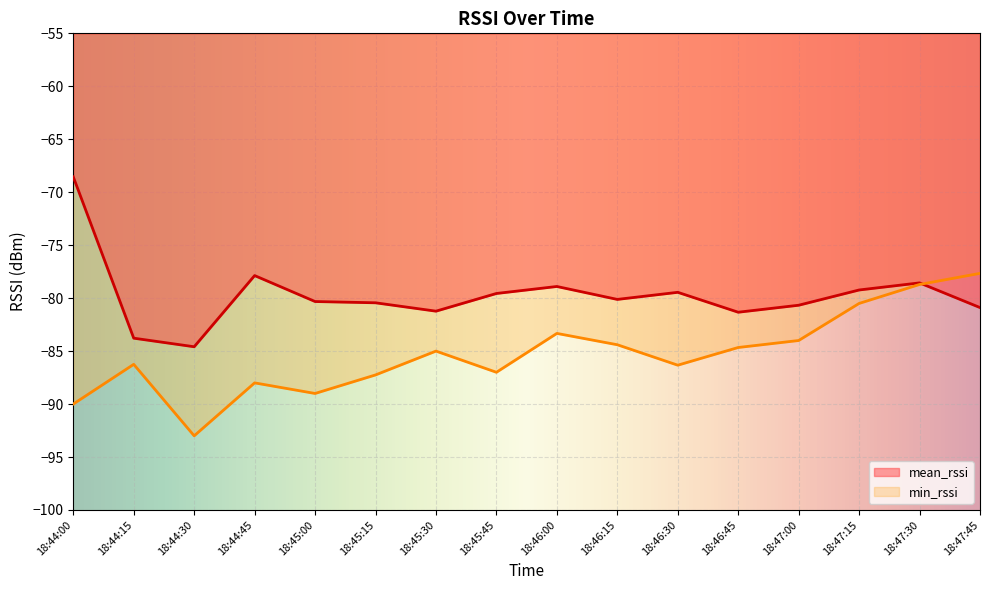

What is the value of the mean_rssi point at the 16th from the left?

-80.9